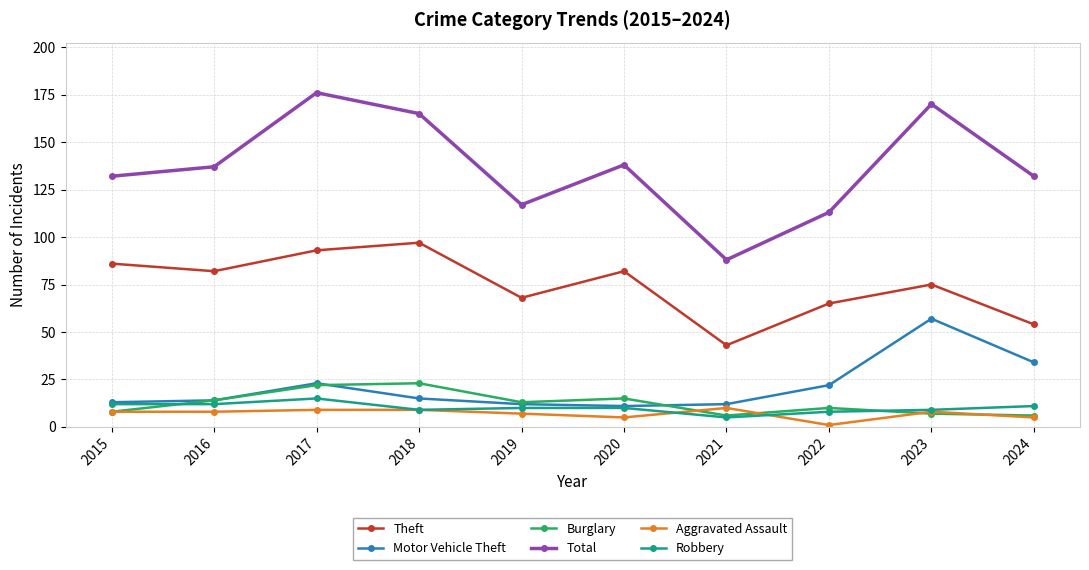

How many data points does each series have?

10